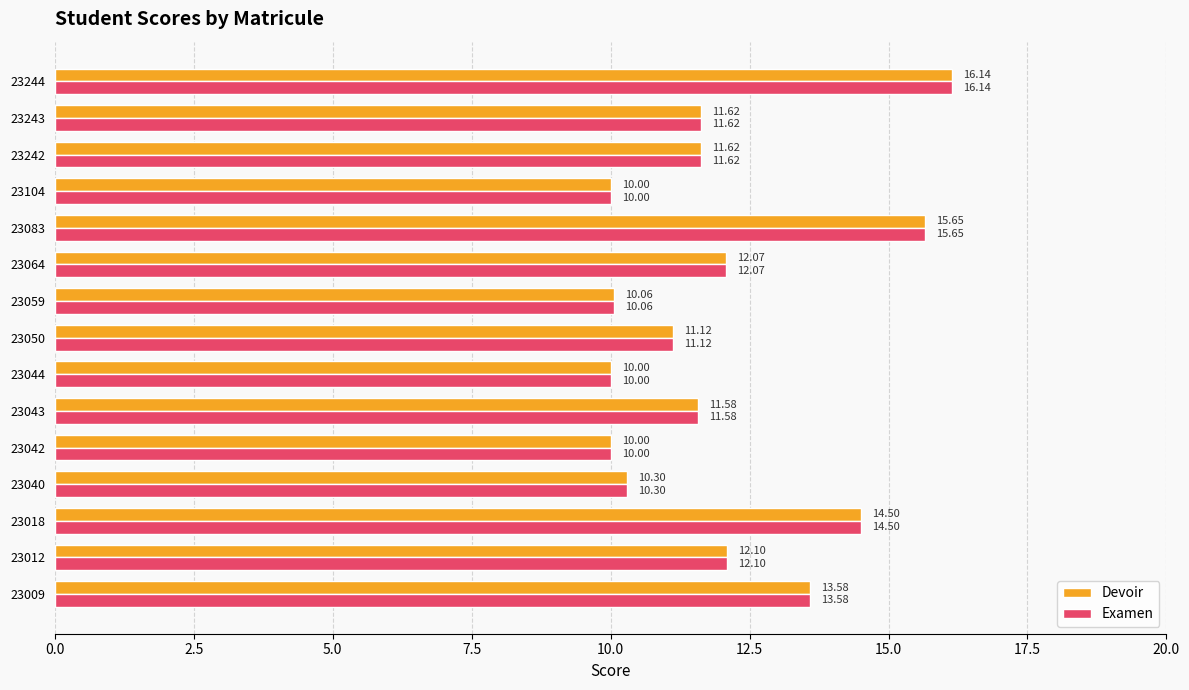

What is the difference between the maximum and second lowest values in the Examen series?

6.1